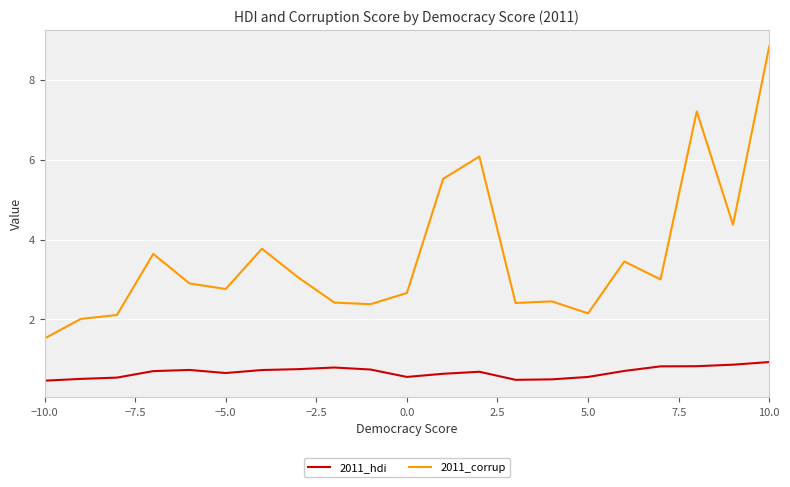

What is the smallest value displayed?

0.5